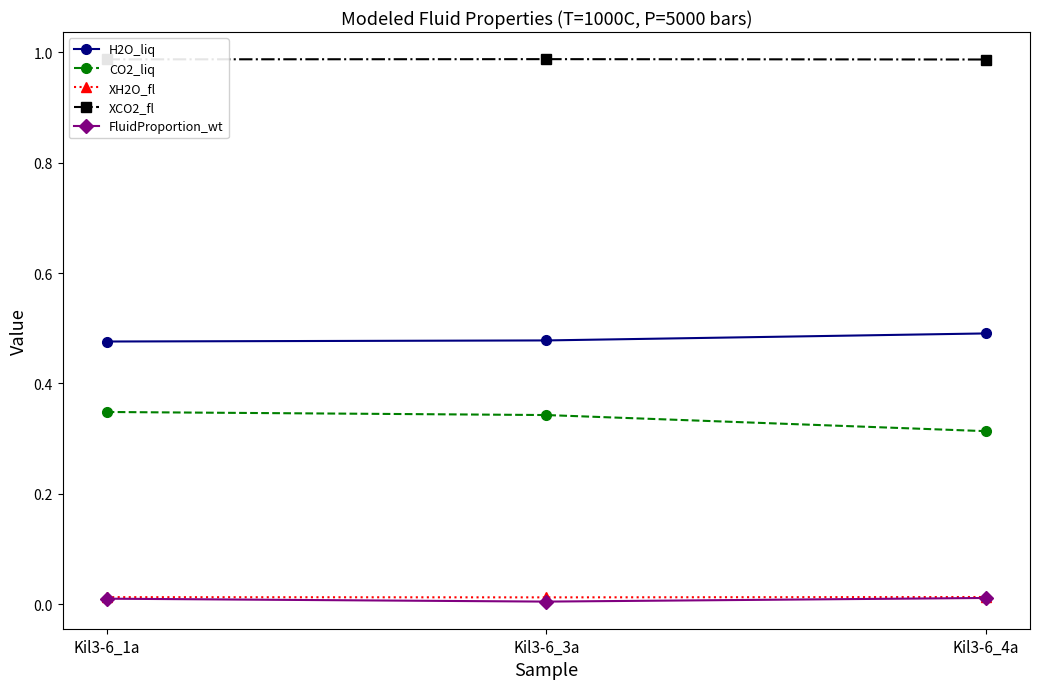

Is the value of FluidProportion_wt at Kil3-6_3a greater than the value of CO2_liq at Kil3-6_3a?

No